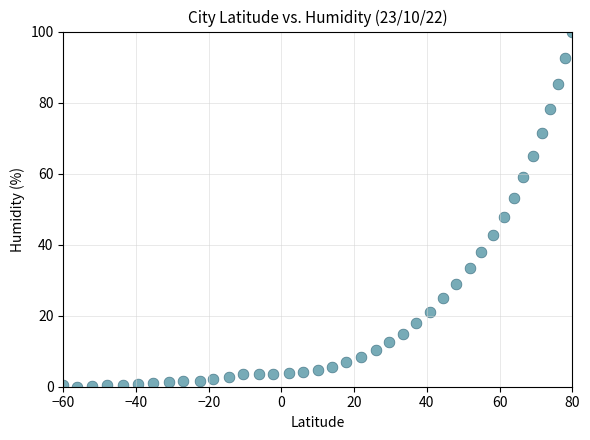

What Y value in the scatter plot is closest to 50?

47.8